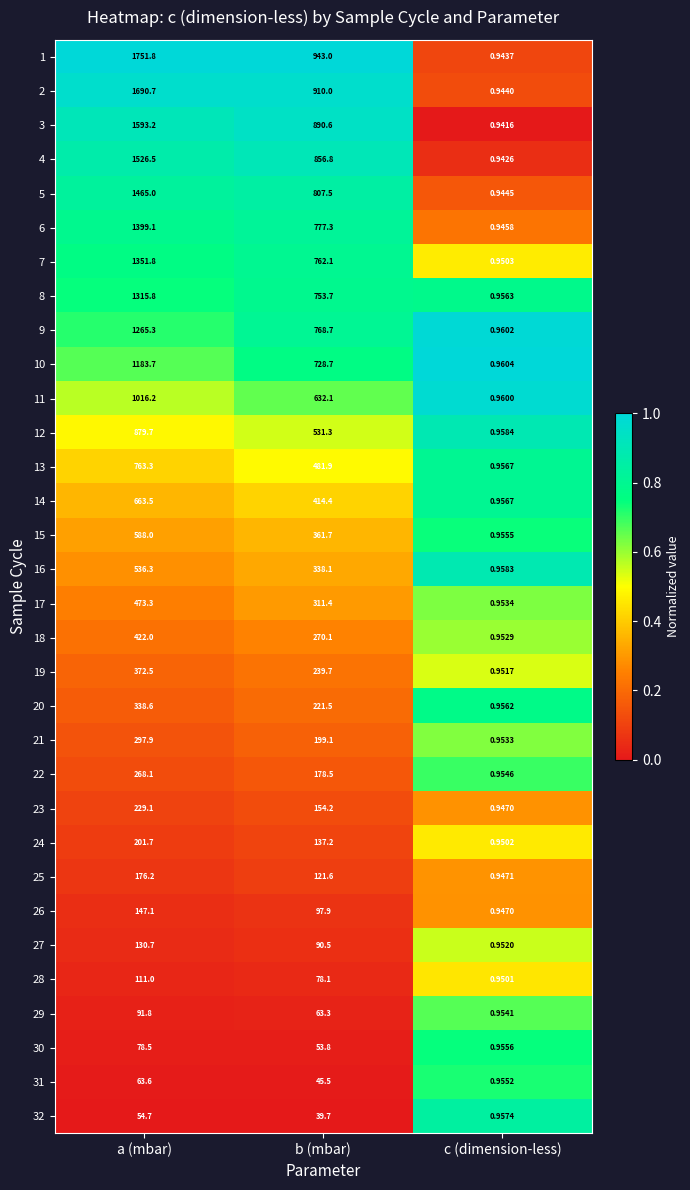

Which series has the largest total across all categories?

1